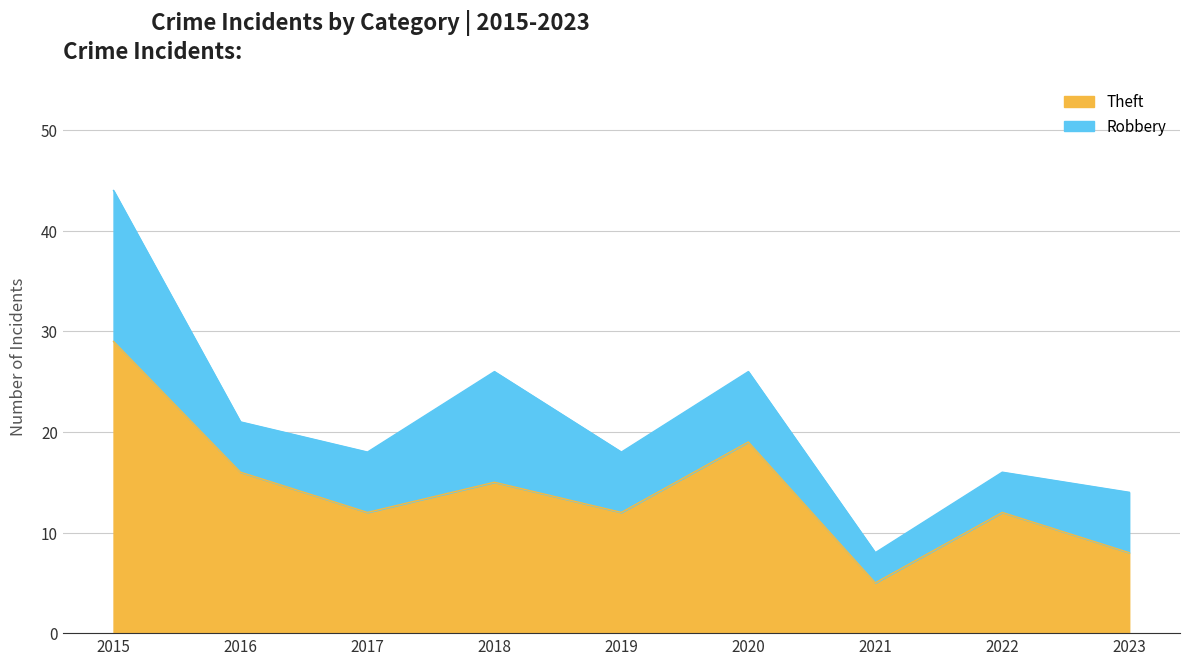

How many points are lower than both their immediate neighbors (excluding endpoints)?

3